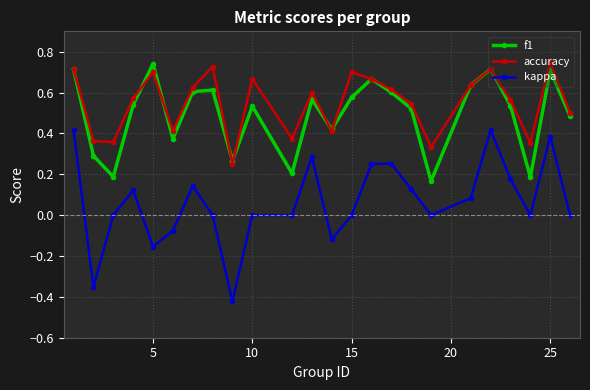

True or false: kappa and accuracy intersect in this chart.

False